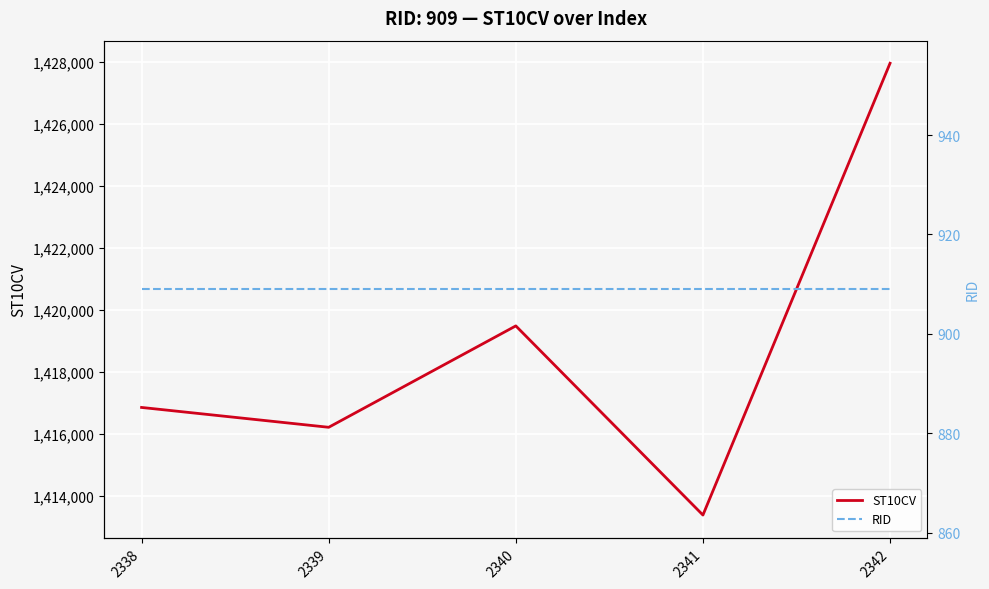

Is it true that ST10CV equals 1416220 at 2339?

True